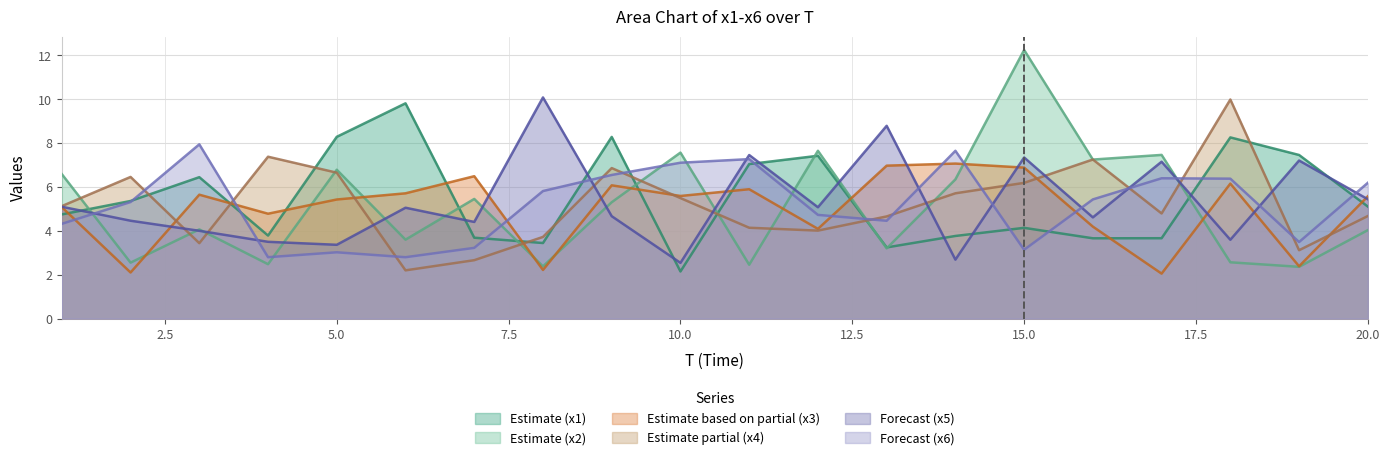

Which series has the widest spread of values?

Estimate (x2)